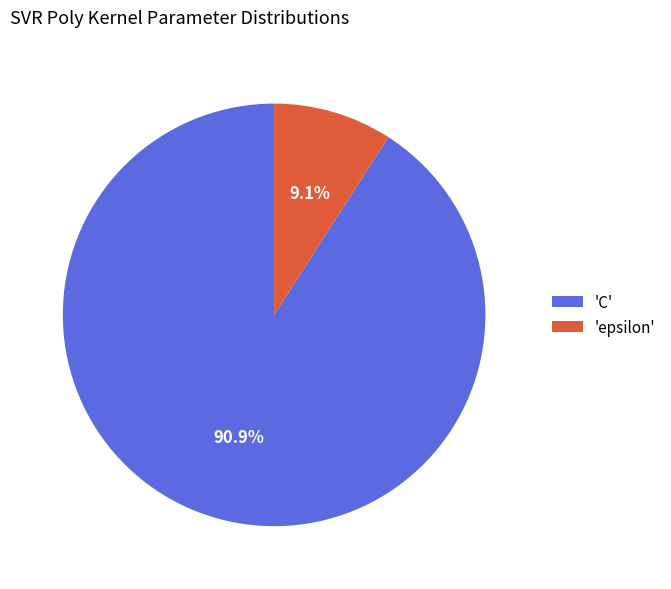

Rank the categories by value from lowest to highest.

'epsilon', 'C'